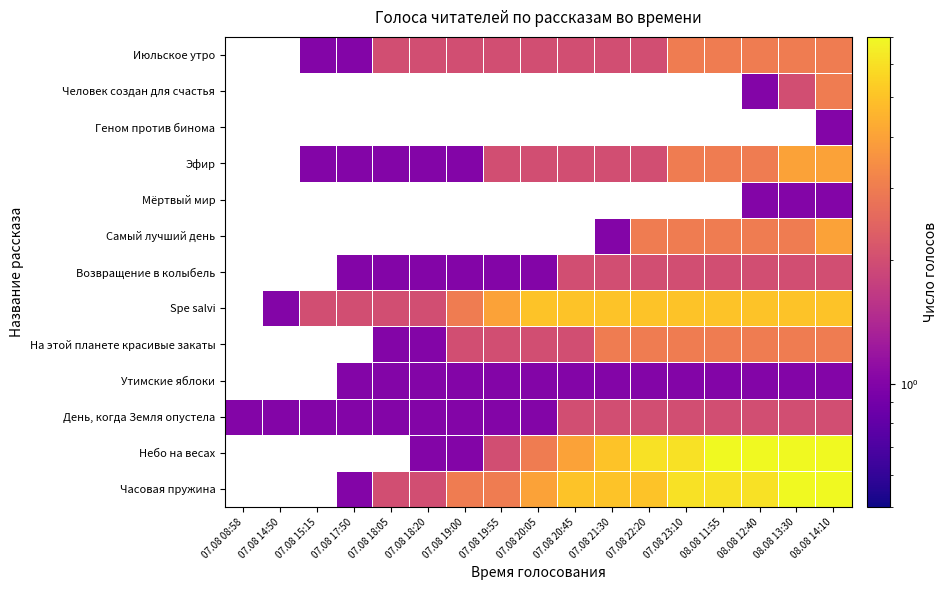

Which category has the lowest value across all series?

07.08 17:50